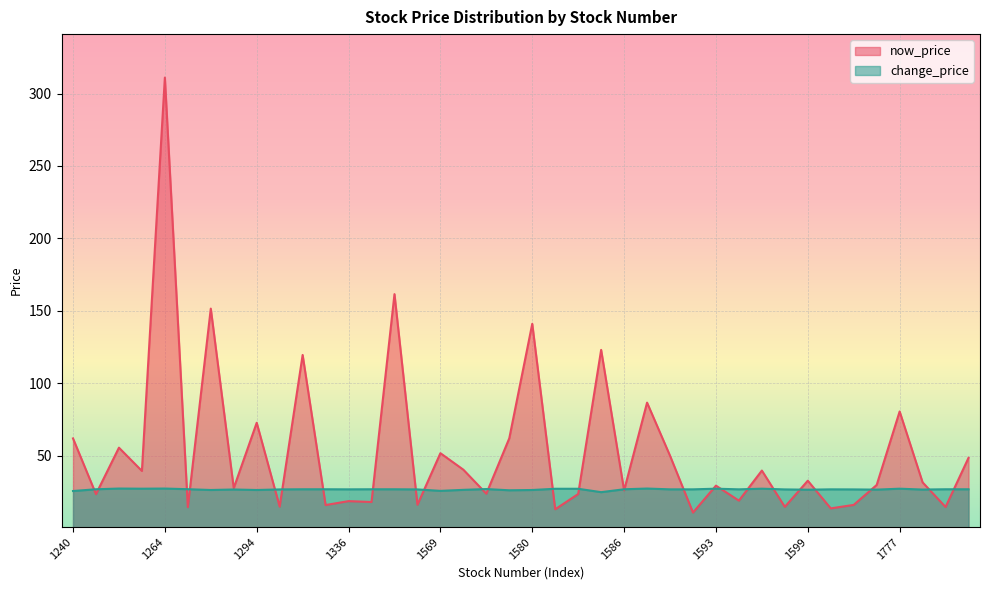

Which series has the largest total across all categories?

now_price